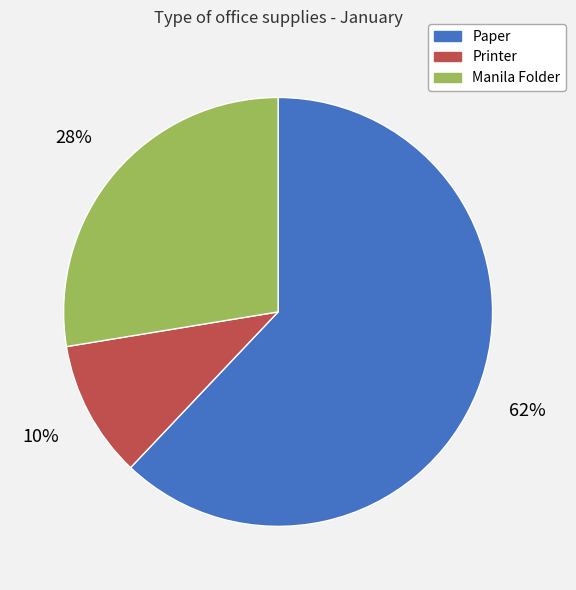

Count the number of slices in the pie.

3